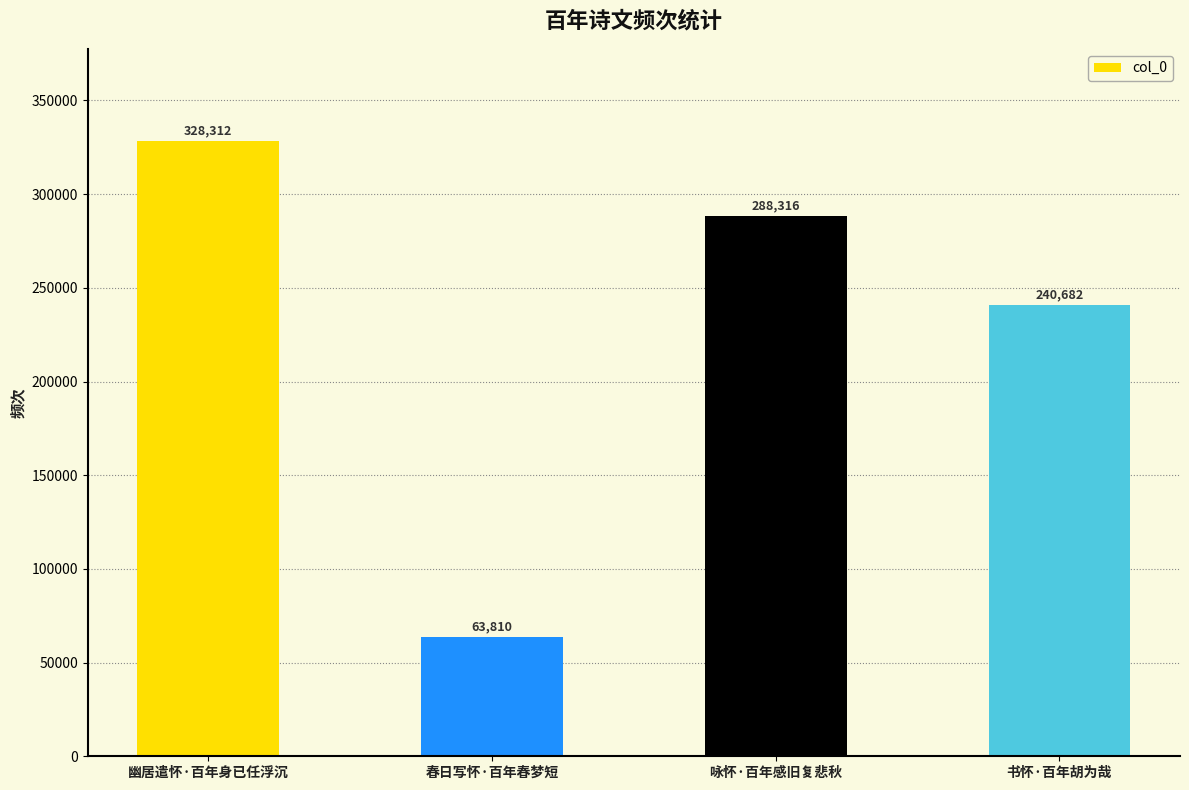

What position from the right is 咏怀·百年感旧复悲秋?

2